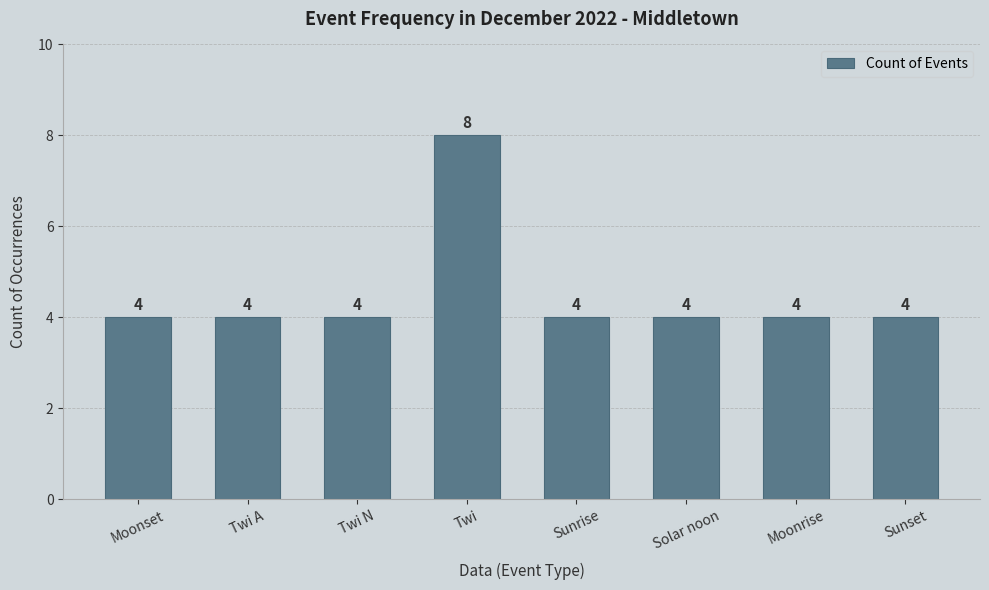

Are the bars horizontal?

No